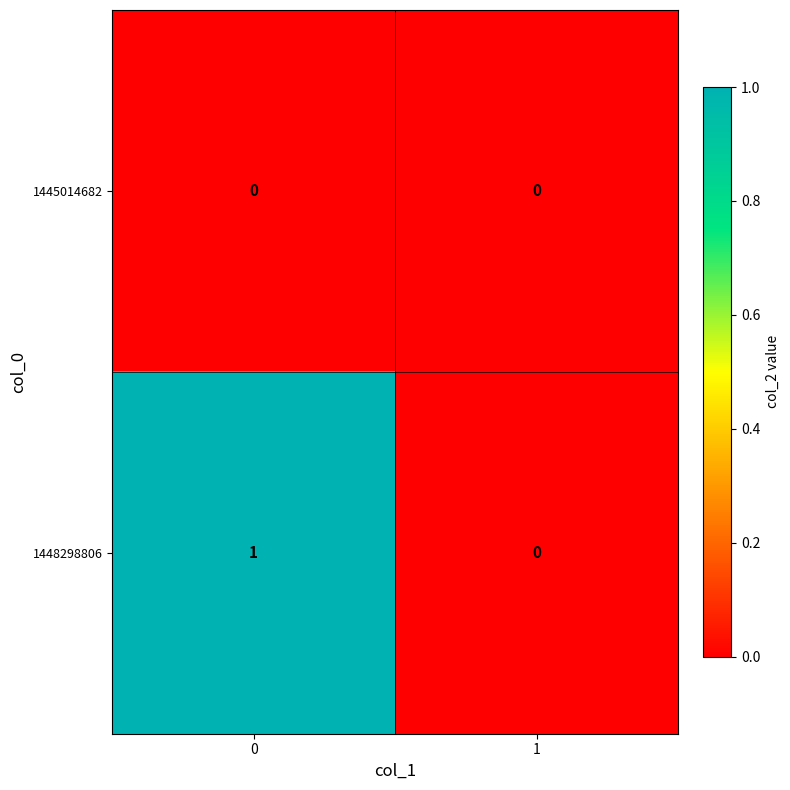

Is the value of 1445014682 at 1 greater than the value of 1448298806 at 0?

No